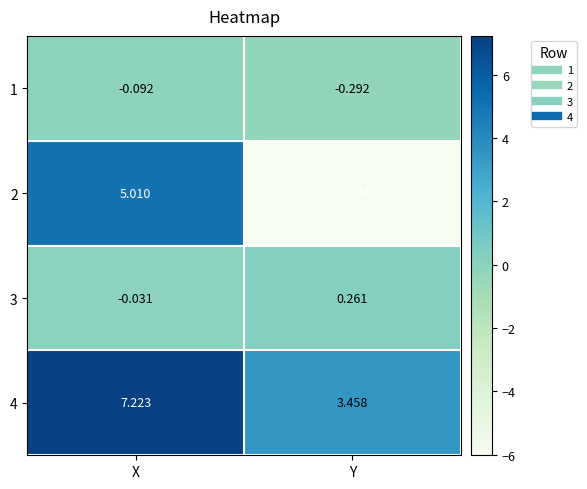

At which category is the sum across all series the highest?

X